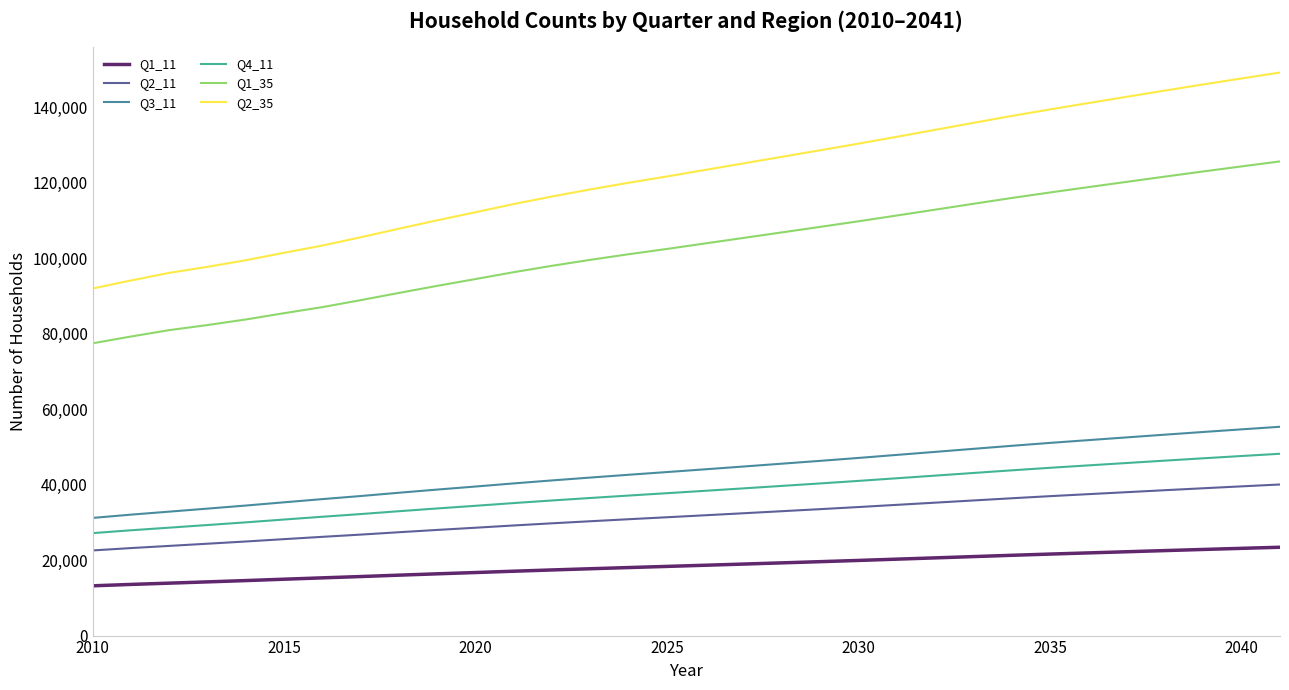

What are all the series names shown in the legend?

Q1_11, Q2_11, Q3_11, Q4_11, Q1_35, Q2_35